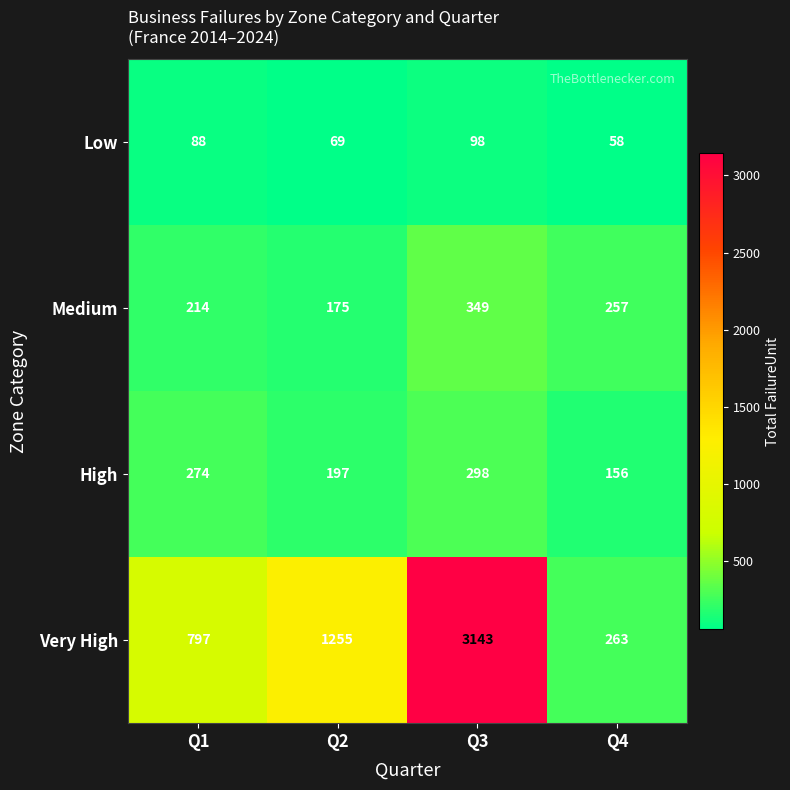

True or false: Medium has a value of 349 at Q3.

True